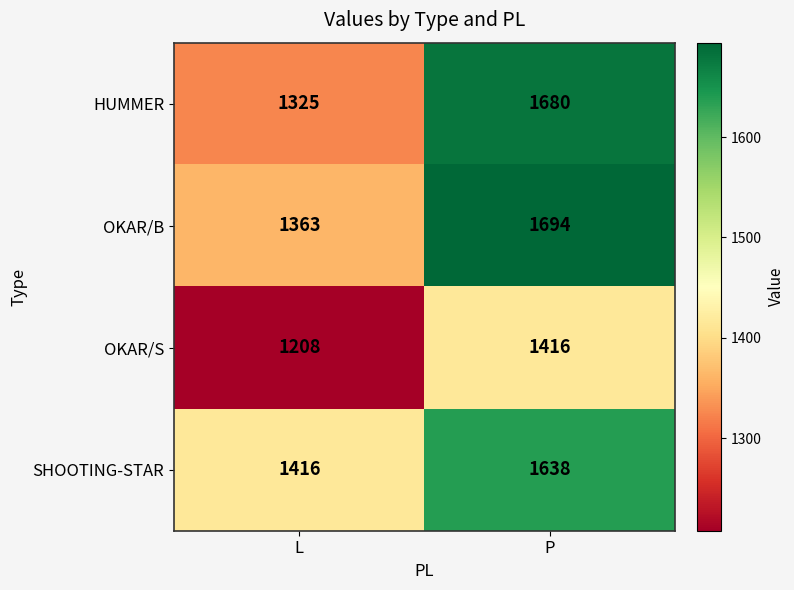

What is the smallest value displayed?

1208